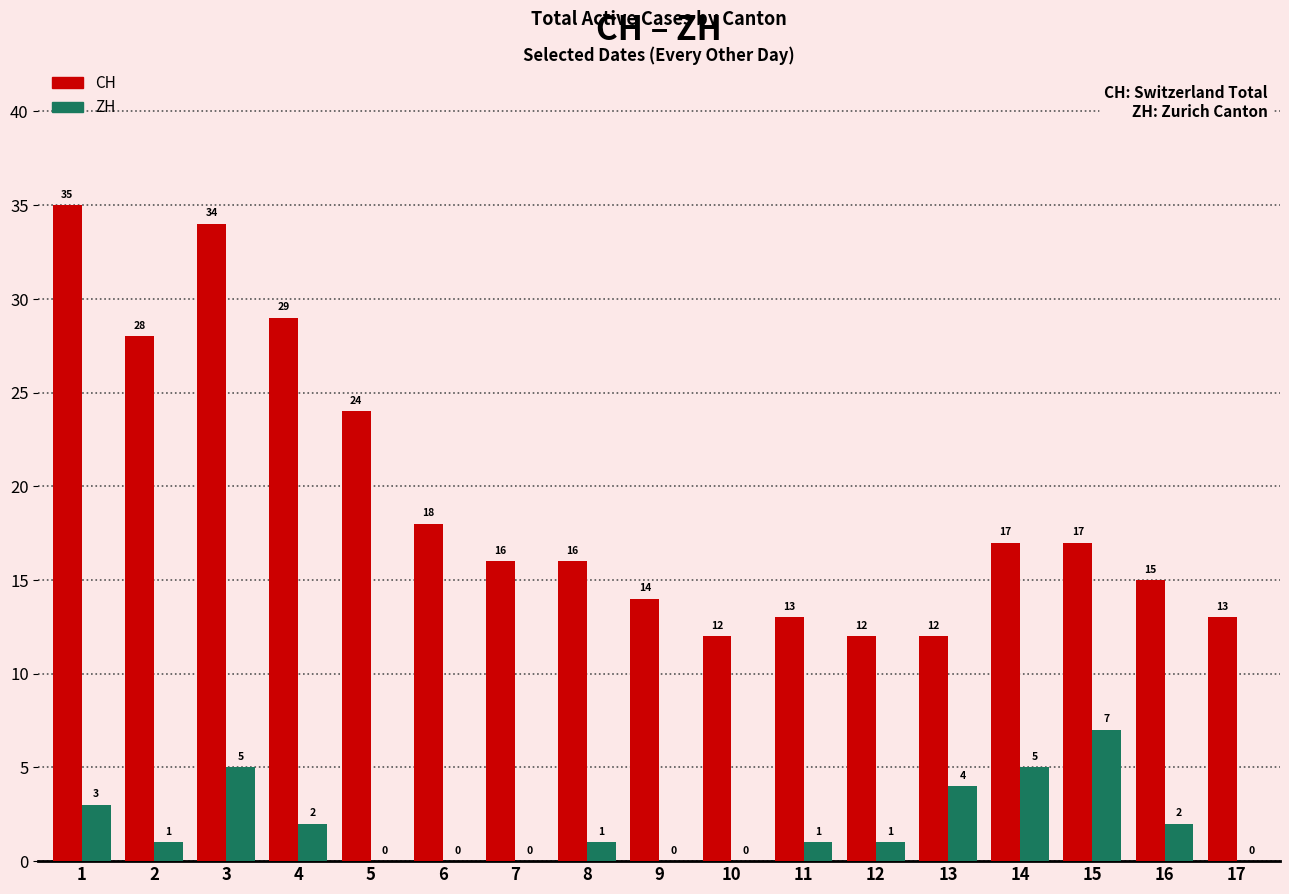

Is it true that ZH equals 1 at 3?

False